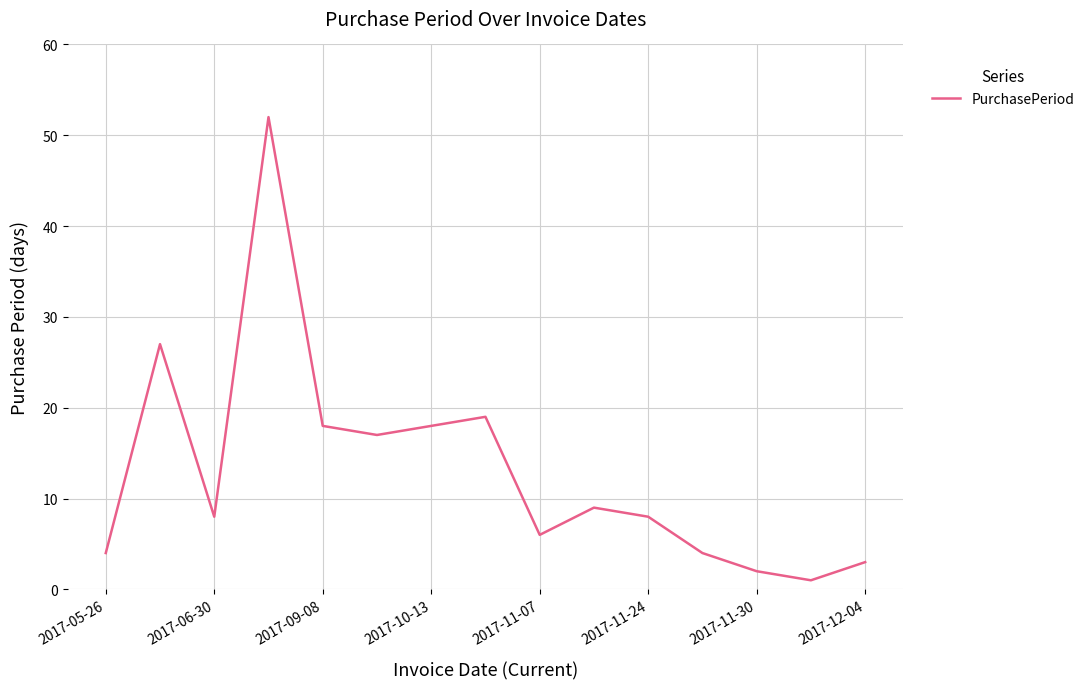

What is the difference between the maximum and minimum values?

51